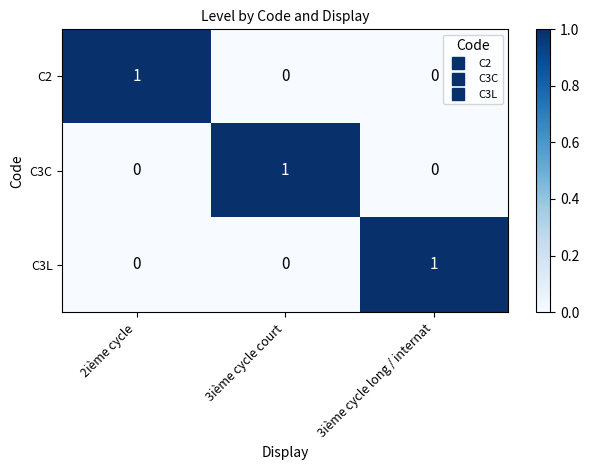

Reading left to right, list all the values displayed in this chart.

C2: 1	0	0
C3C: 0	1	0
C3L: 0	0	1